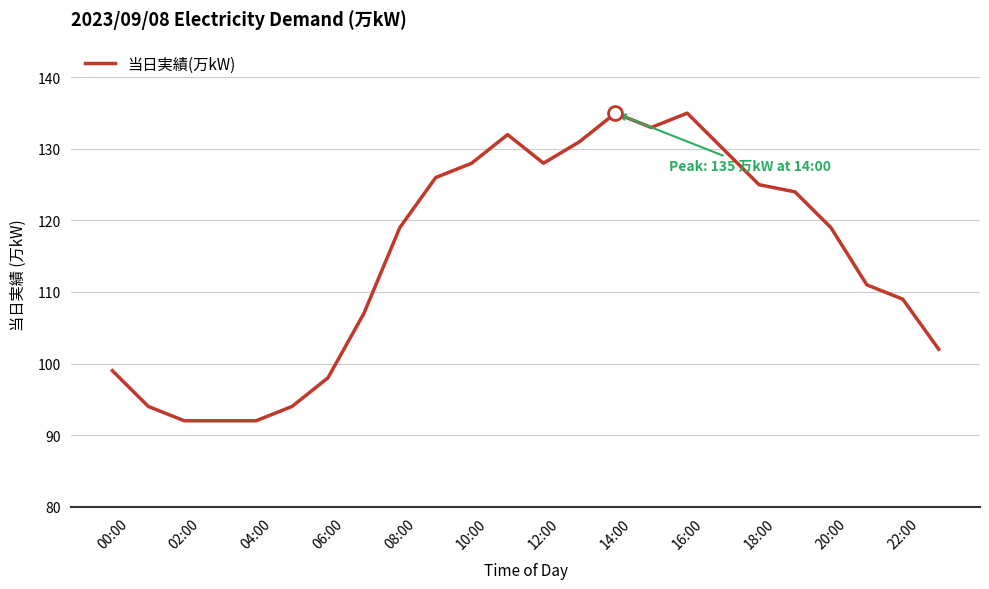

What is the minimum value shown in the chart?

92